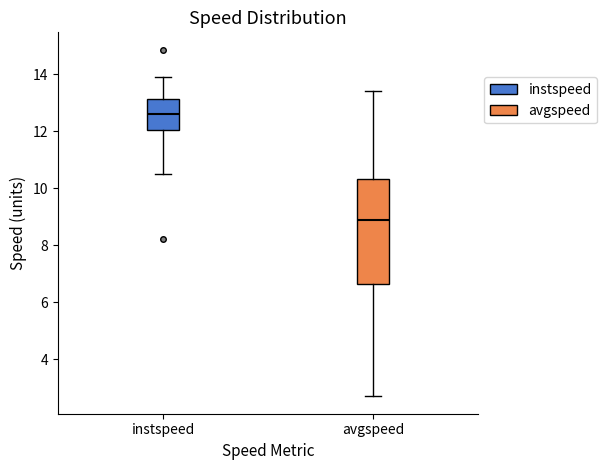

Comparing the boxes themselves (not the whiskers), which one is the tallest?

avgspeed